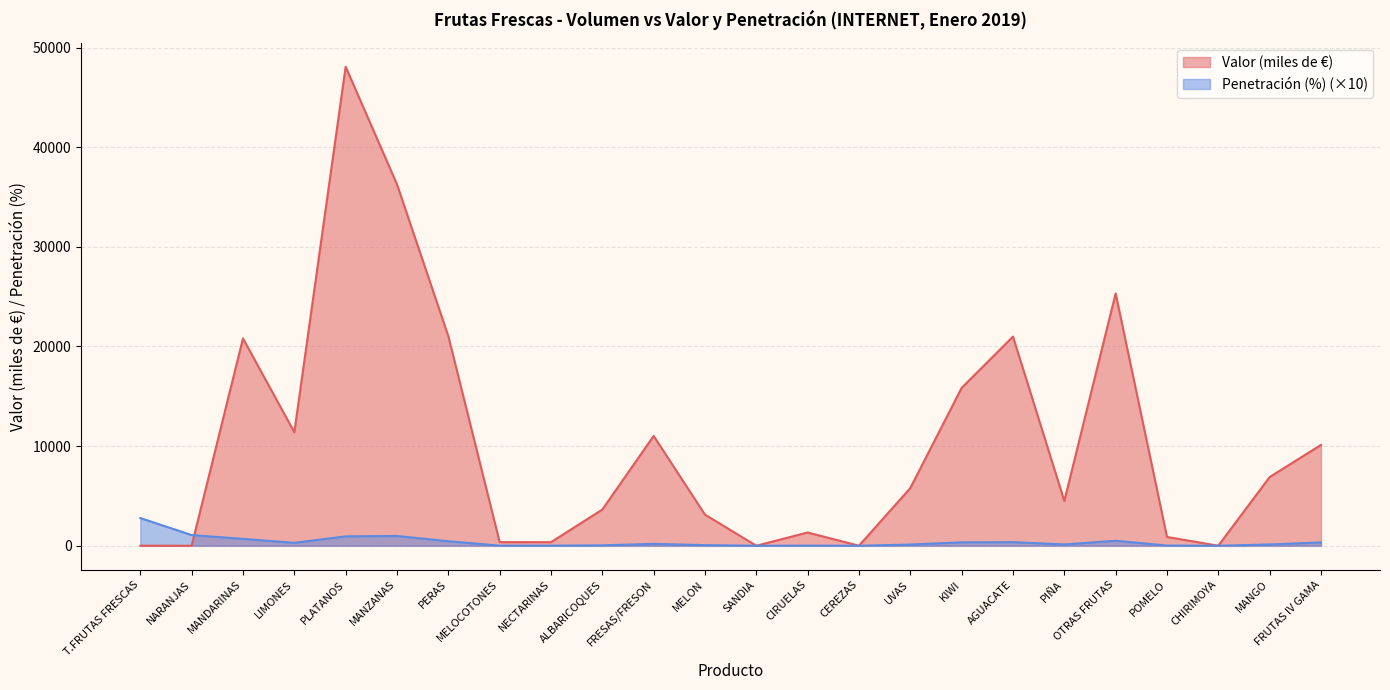

Where is the first local minimum for Valor (miles de €)?

NARANJAS